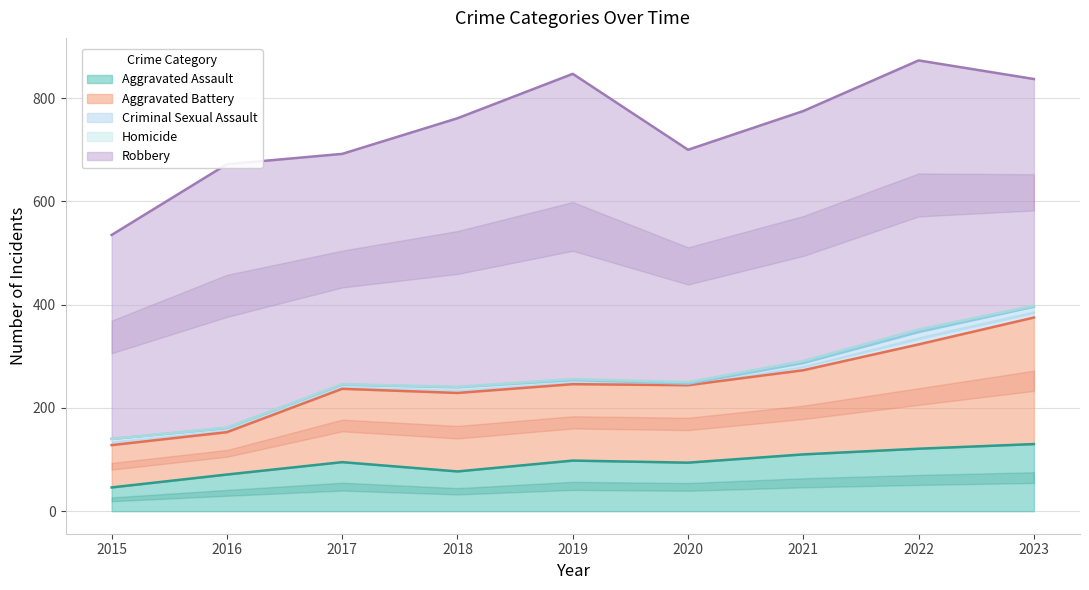

In Aggravated Battery, how many points are higher than both neighbors (excluding endpoints)?

1